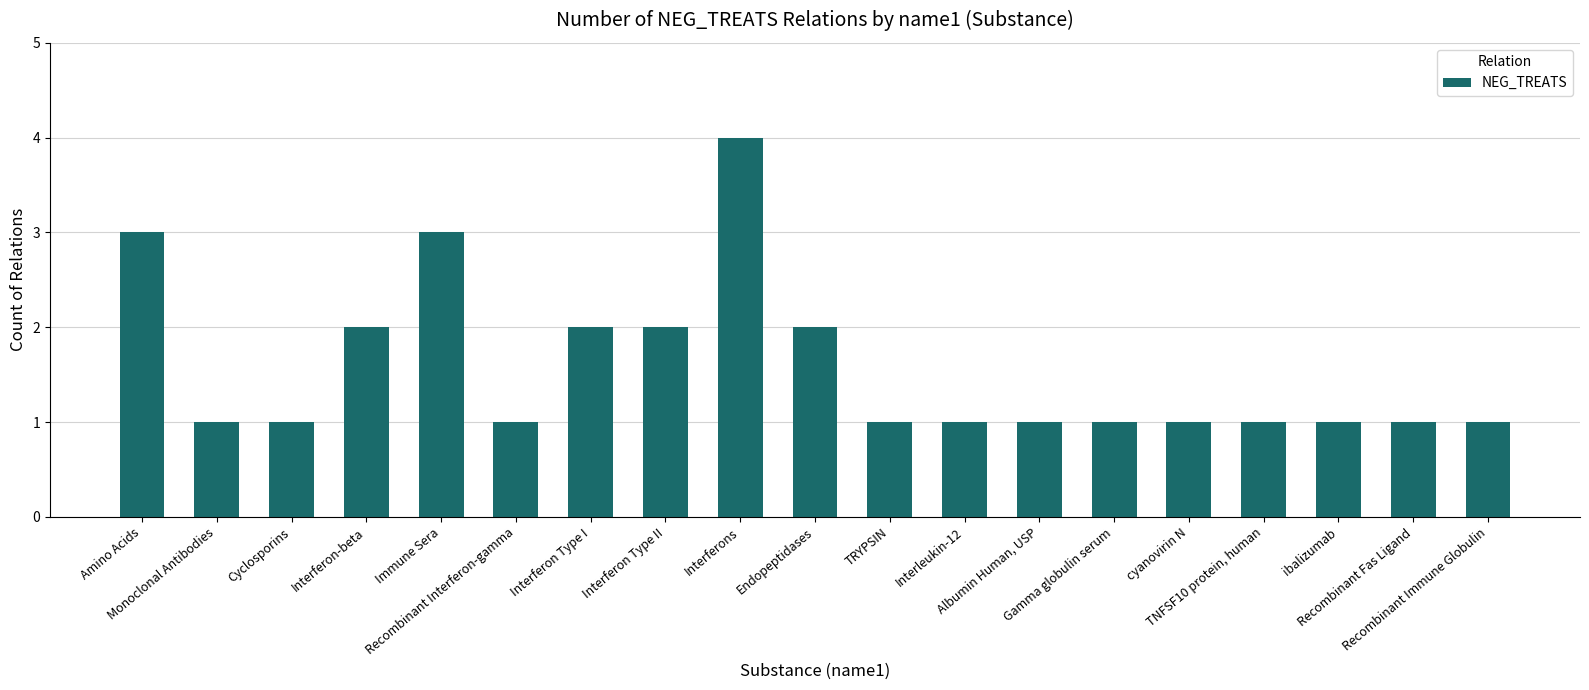

What is the maximum value shown in the chart?

4